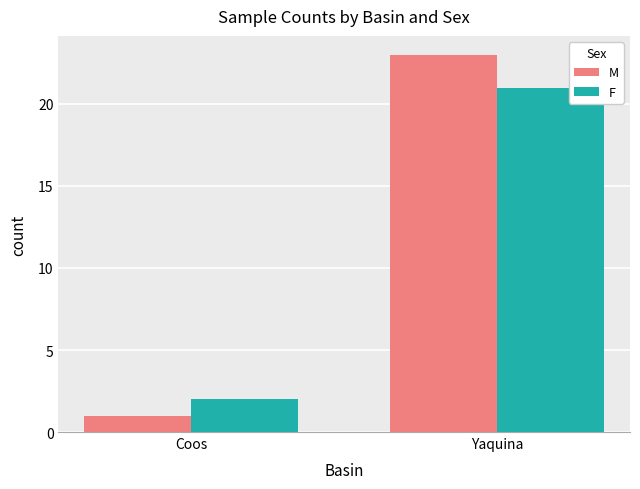

Where is F nearest to the value 11?

Coos